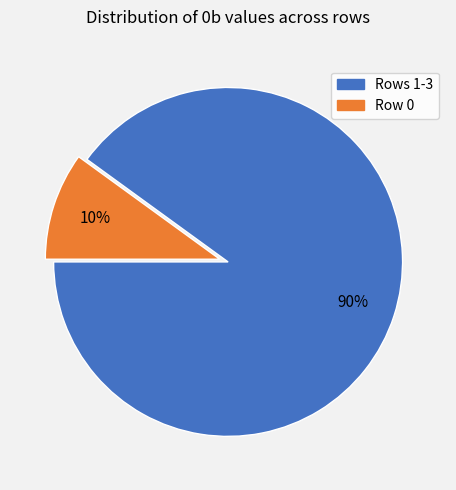

Is there any slice that represents more than half of the pie?

Yes